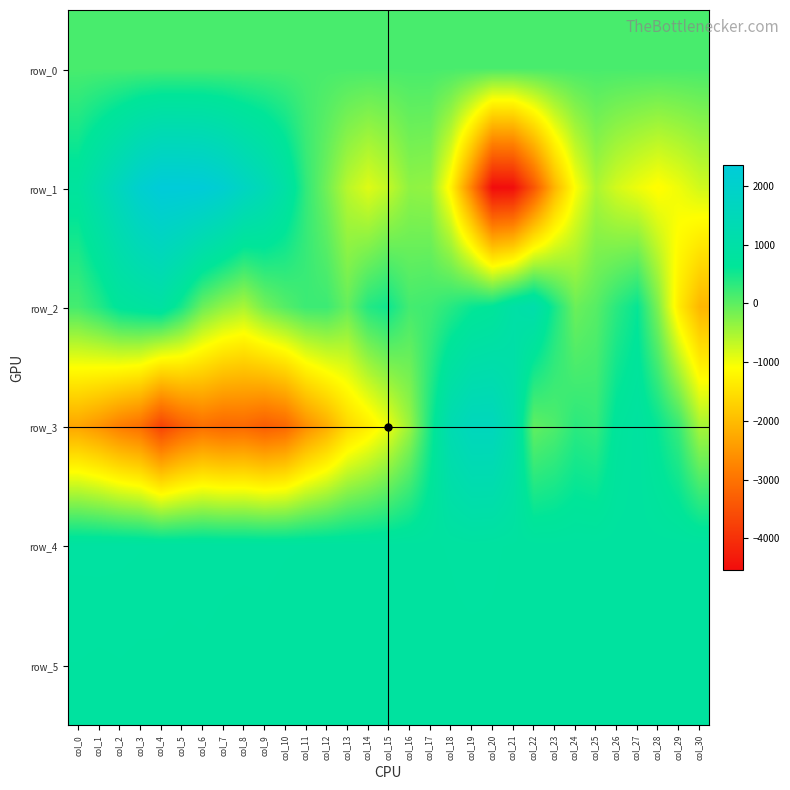

At which category is the sum across all series the highest?

col_27